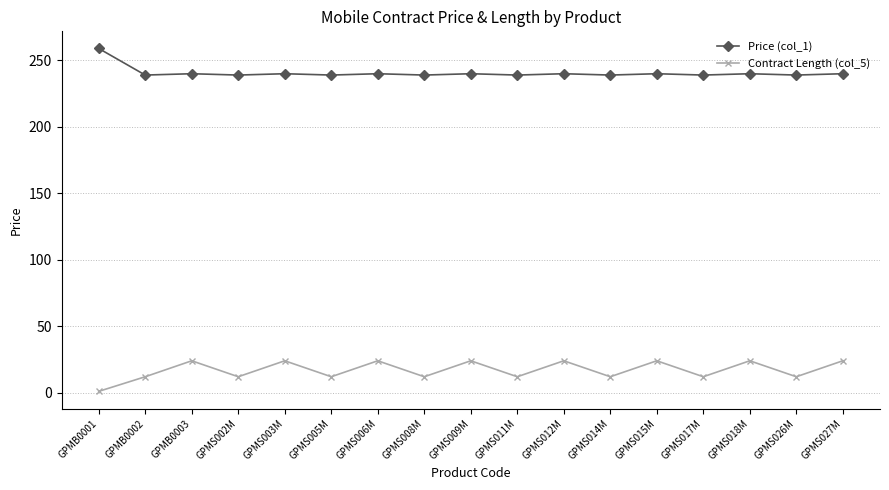

True or false: Price (col_1) and Contract Length (col_5) cross at least once.

False